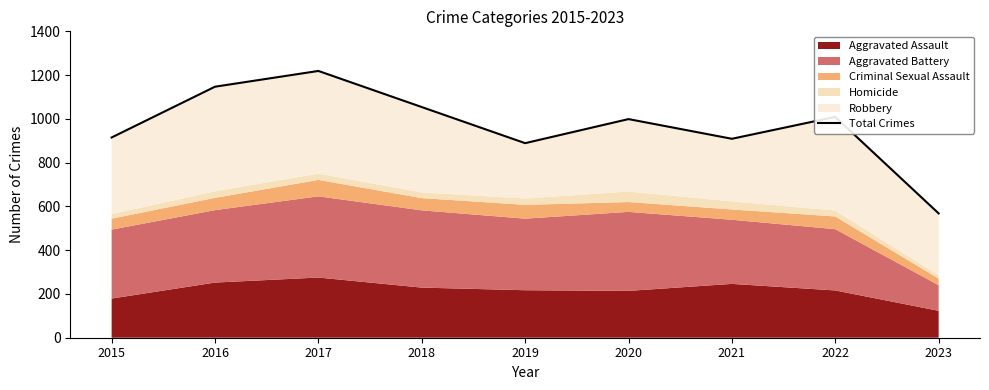

How many data points are less than 999?

4